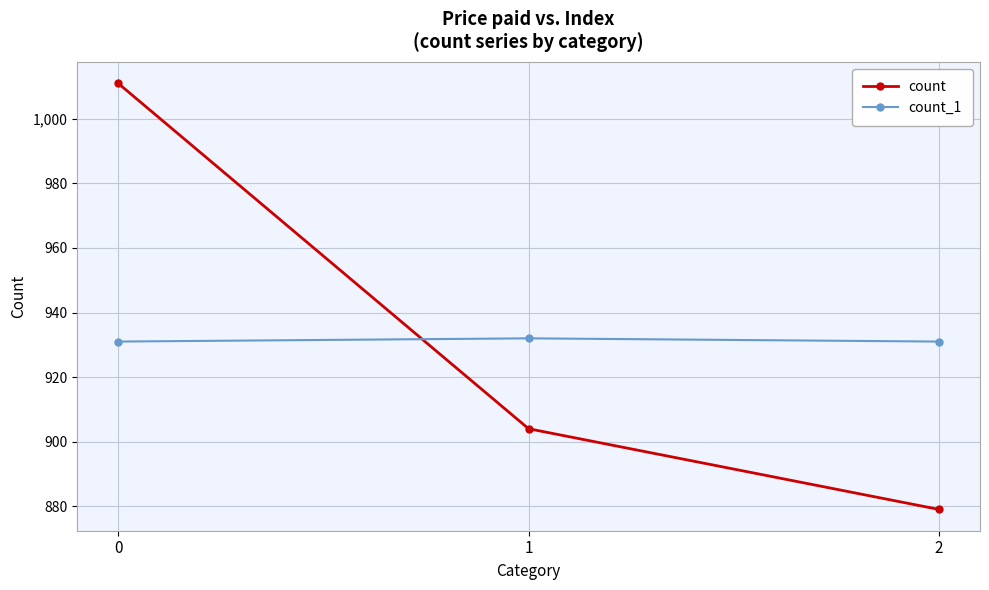

Is it true that count_1 equals 575 at 0?

False